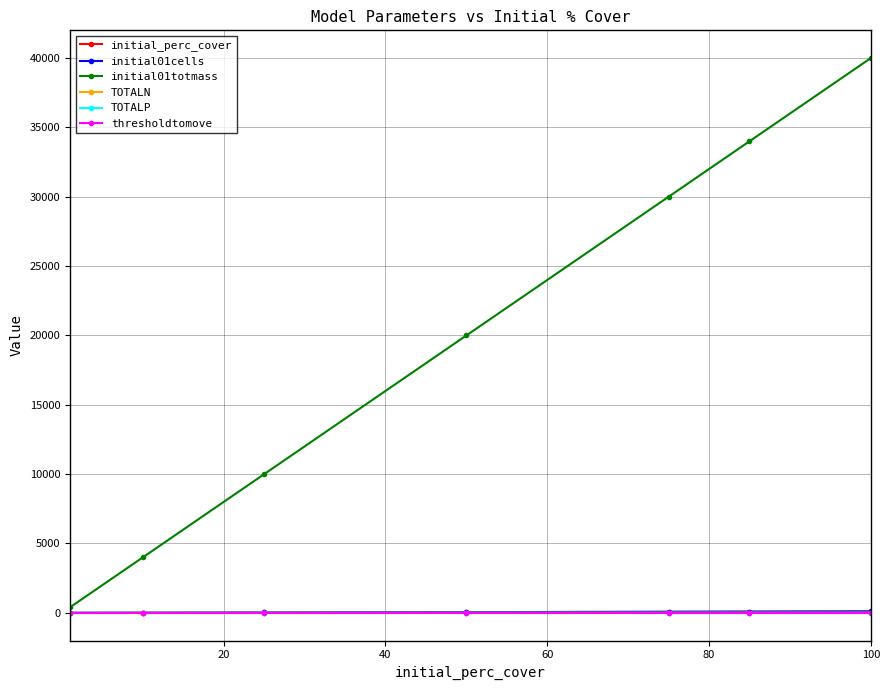

What is the sum of all initial01totmass values?

138400.0